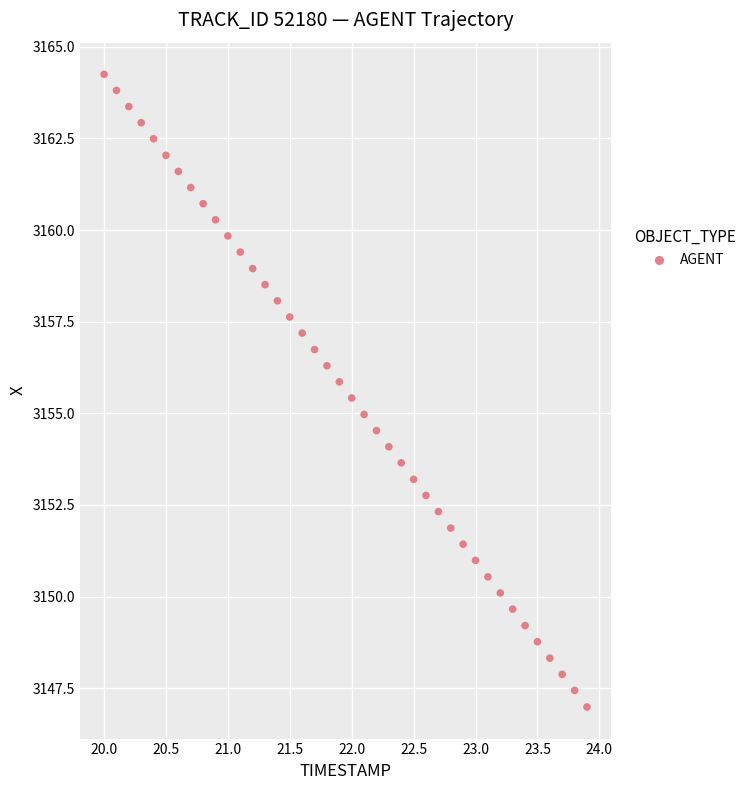

What is the range of X values (max minus min)?

3.9